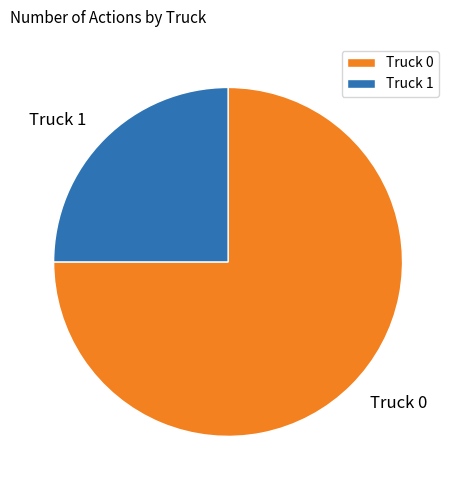

The Truck 0 slice represents 75% of the pie. True or false?

True